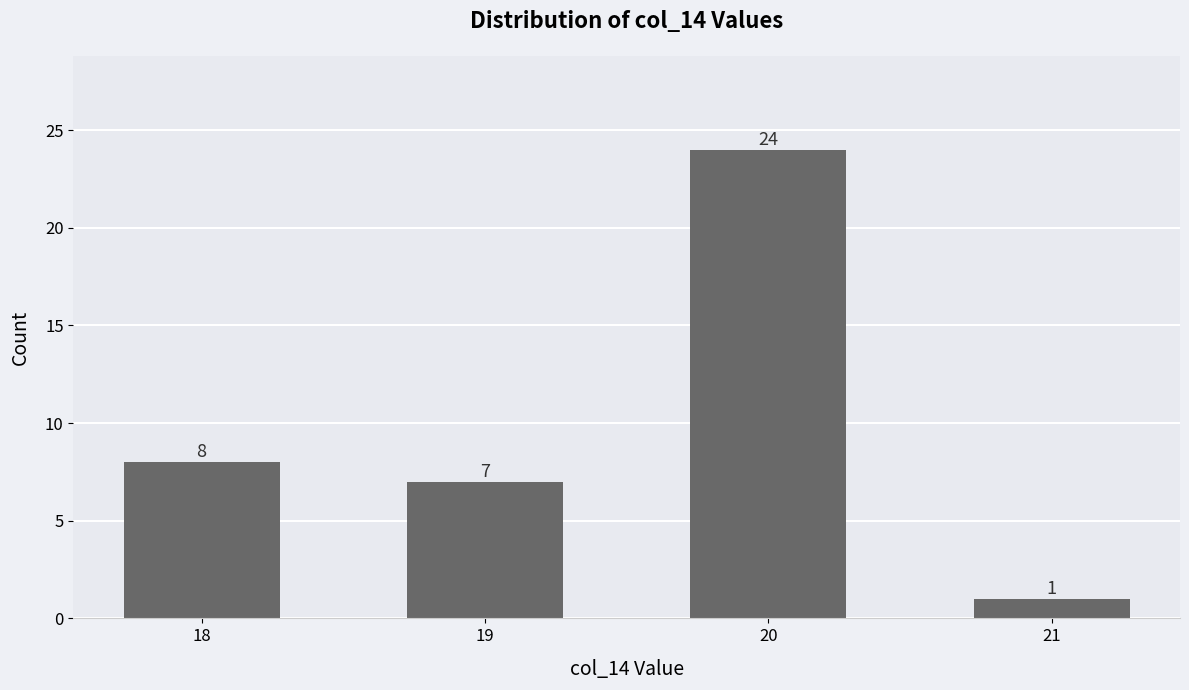

Which category has the lowest value across all series?

21